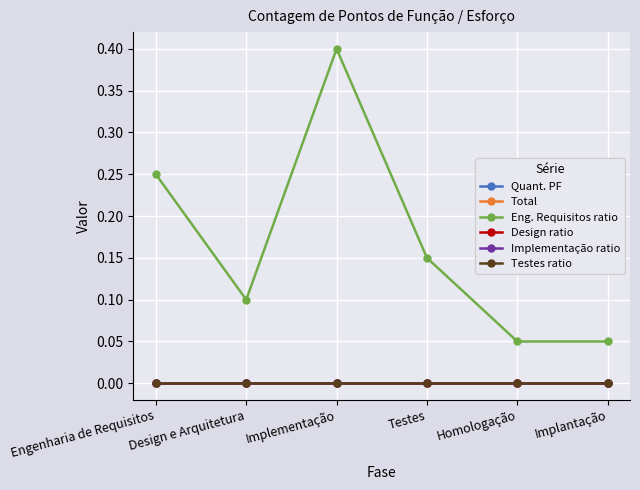

Is this an area chart (filled region under the line)?

No